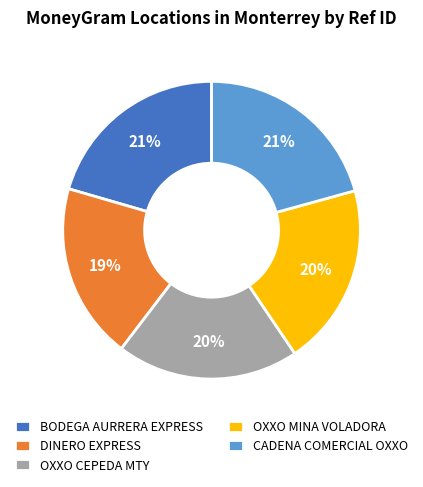

Is the sum of BODEGA AURRERA EXPRESS and OXXO CEPEDA MTY greater than half?

No